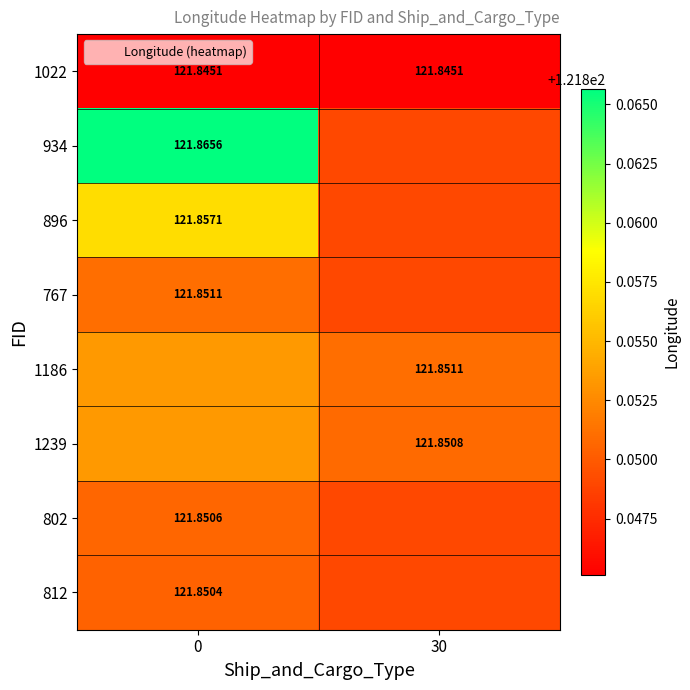

Between 30 and 0, which is larger?

30